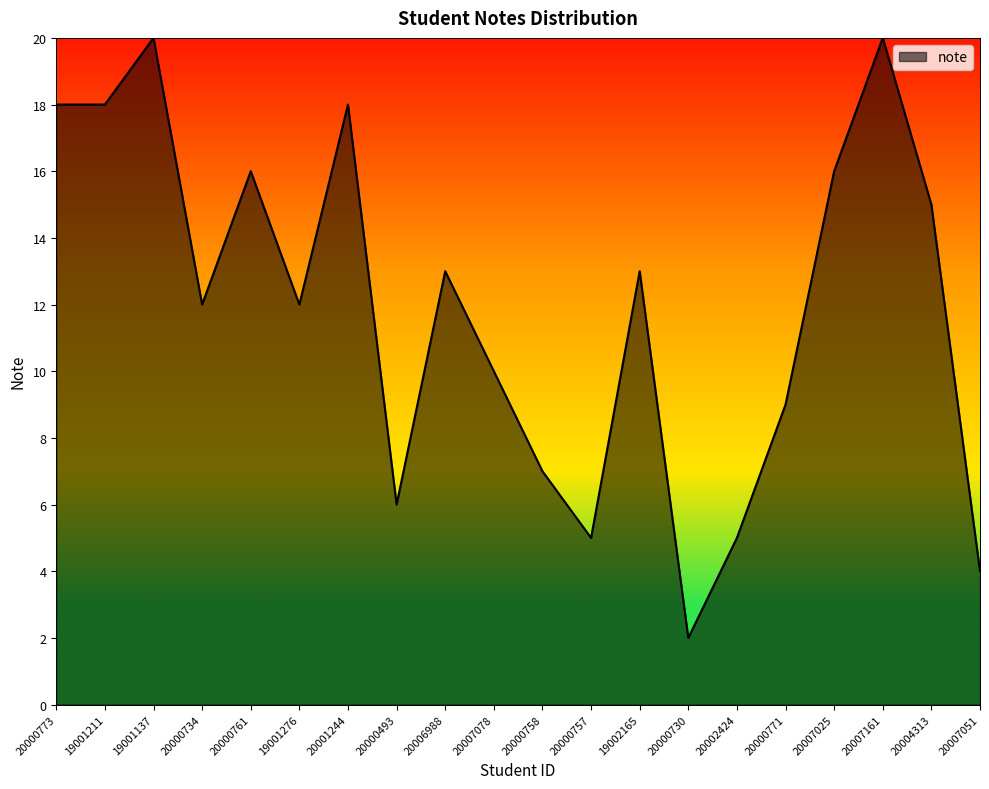

At which category does the chart reach its minimum across all series?

20000730